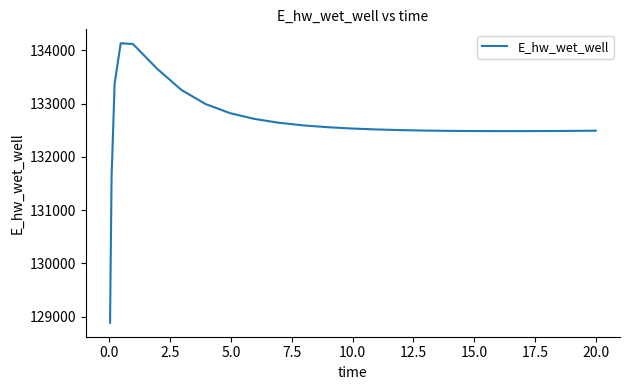

What is the minimum value shown in the chart?

128886.9